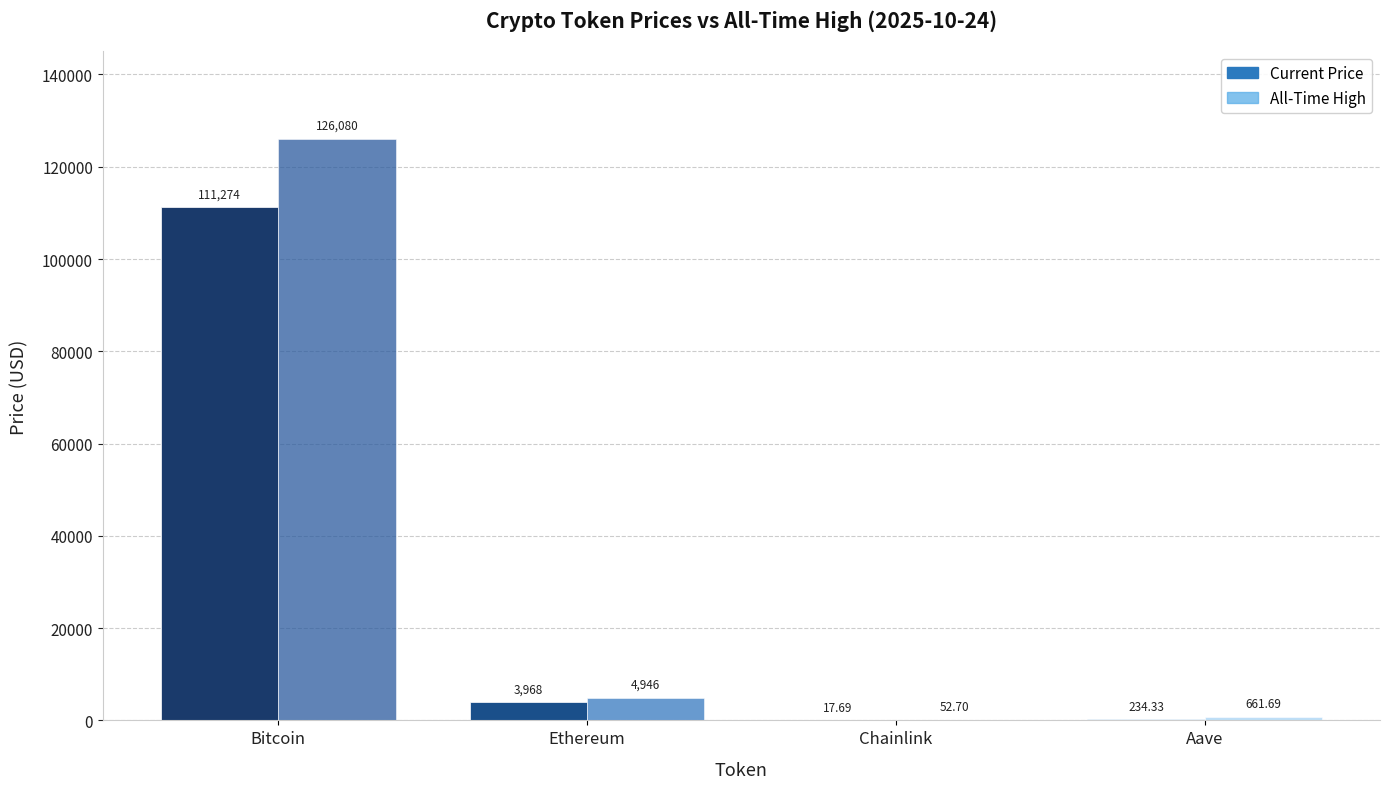

Reading left to right, list all the values displayed in this chart.

price: 111274.0	3968.5	17.7	234.3
allTimeHigh: 126080.0	4946.1	52.7	661.7